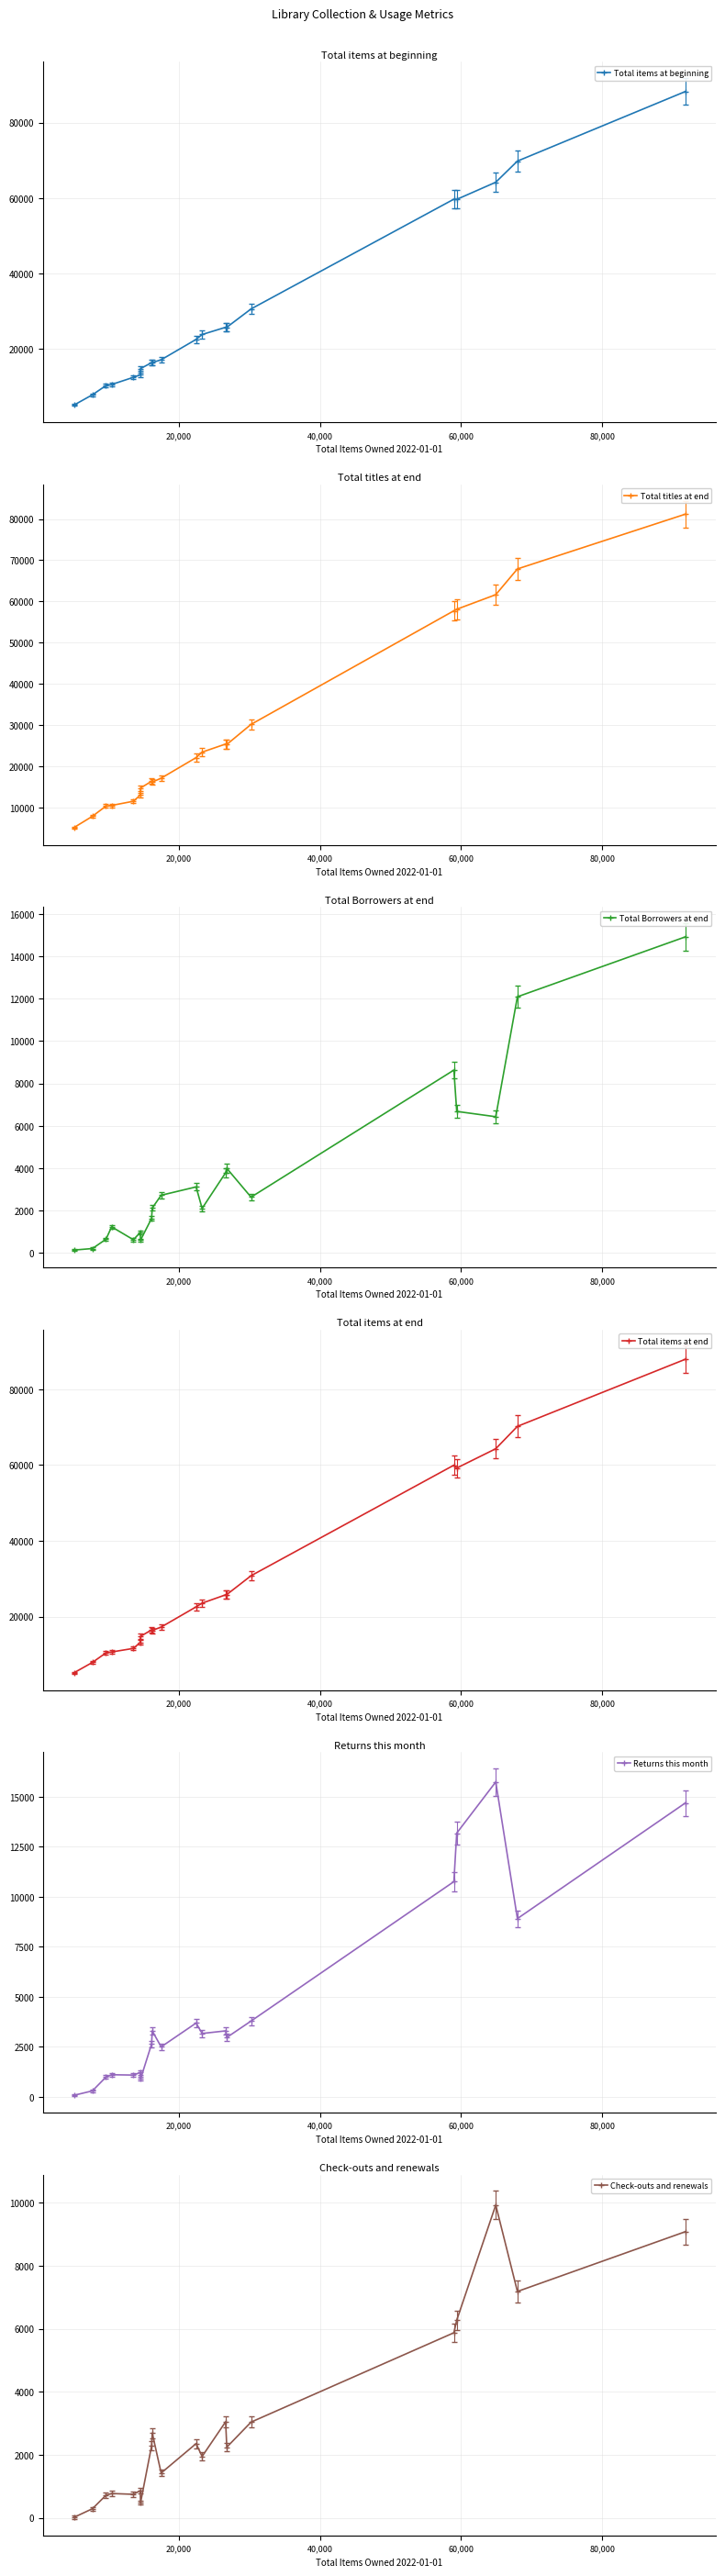

In Total Borrowers at end, how many points are higher than both neighbors (excluding endpoints)?

5